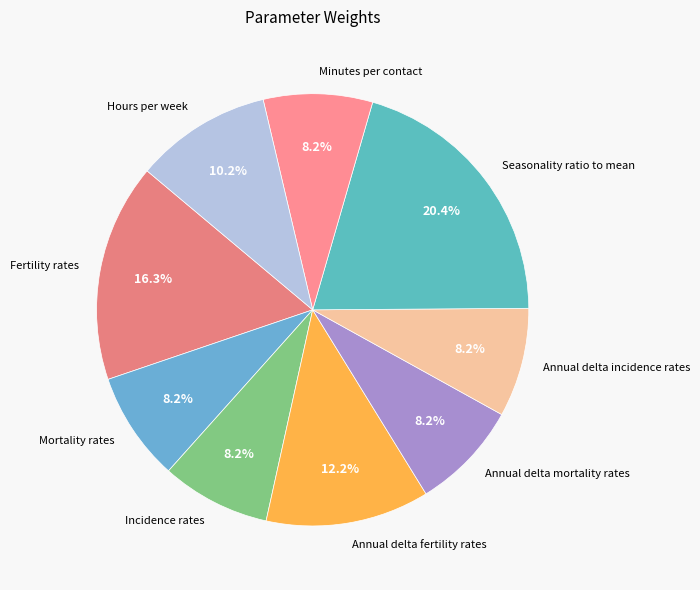

To the nearest percent, what is the average slice percentage?

11%